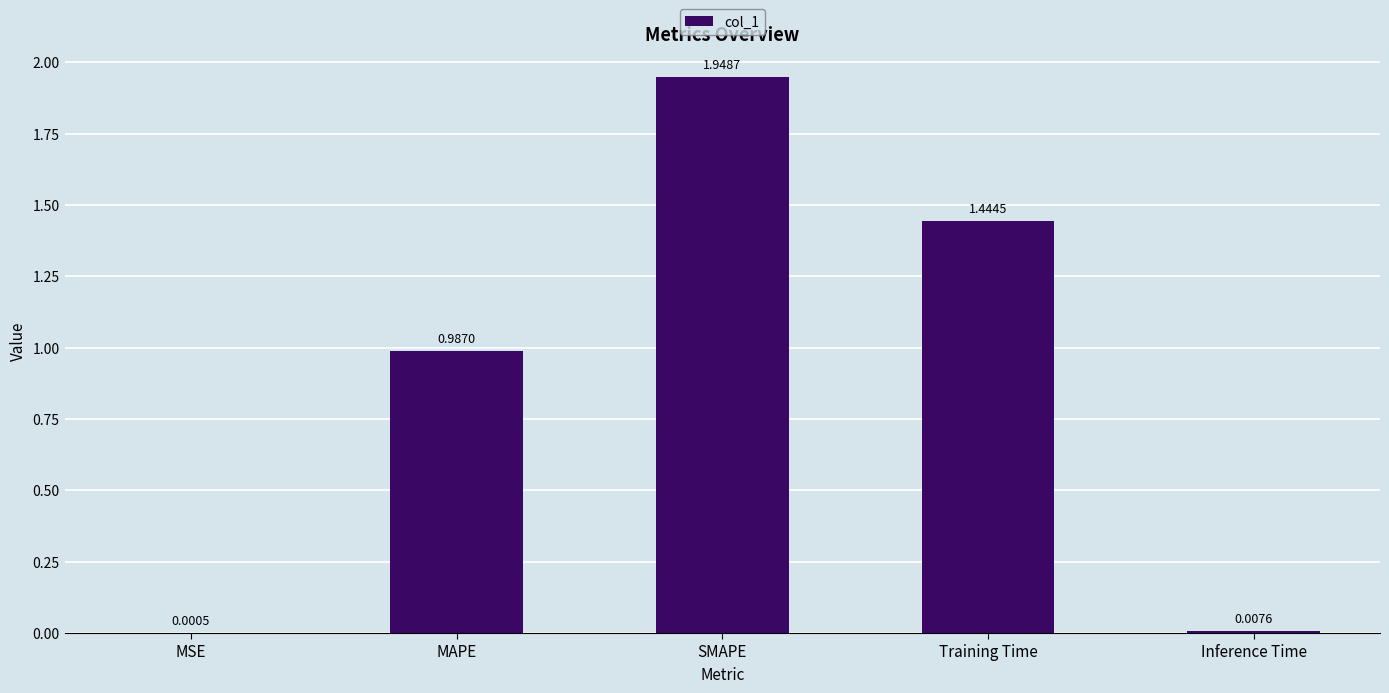

At which category does the chart reach its peak across all series?

SMAPE